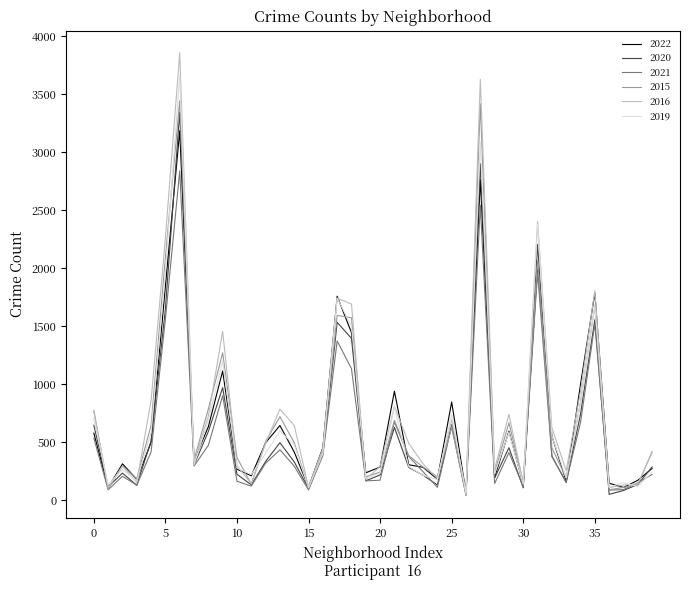

Does the chart have visible grid lines?

No